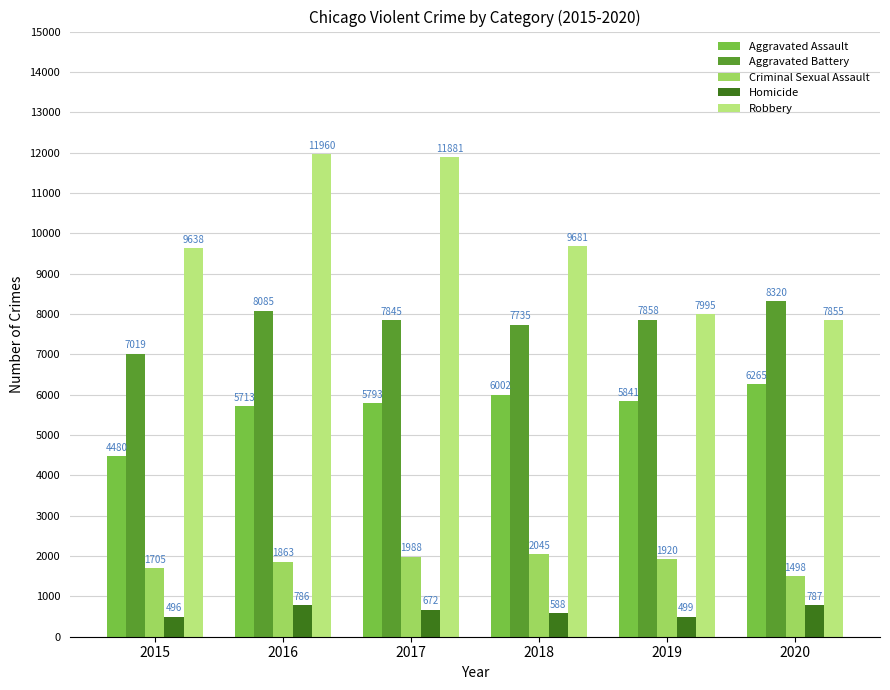

Reading right to left, extract all data points from this chart.

Aggravated Assault: 6265	5841	6002	5793	5713	4480
Aggravated Battery: 8320	7858	7735	7845	8085	7019
Criminal Sexual Assault: 1498	1920	2045	1988	1863	1705
Homicide: 787	499	588	672	786	496
Robbery: 7855	7995	9681	11881	11960	9638